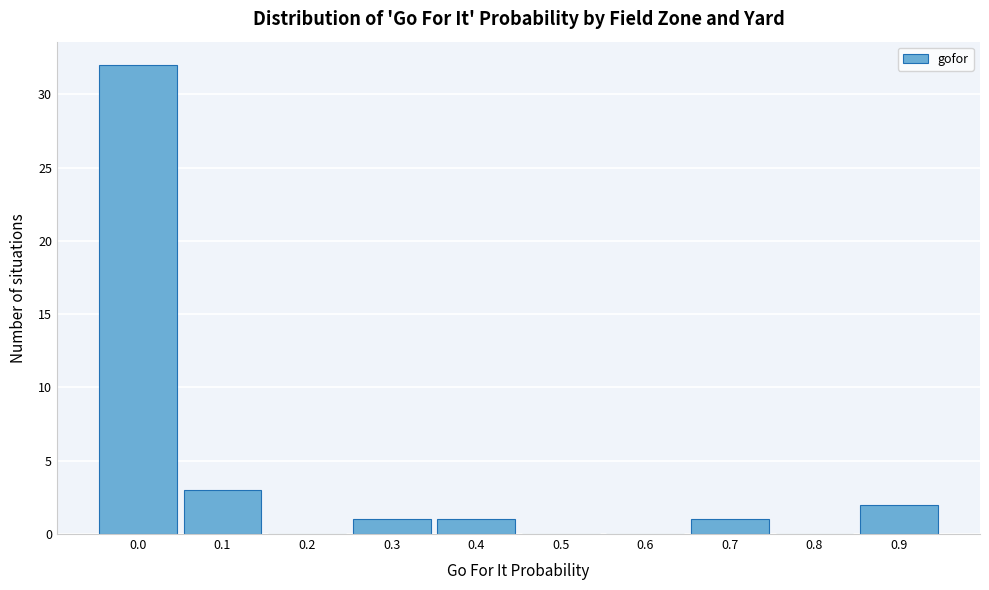

Reading left to right, what are all the values shown in this chart?

0.0=32	0.1=3	0.2=0	0.3=1	0.4=1	0.5=0	0.6=0	0.7=1	0.8=0	0.9=2